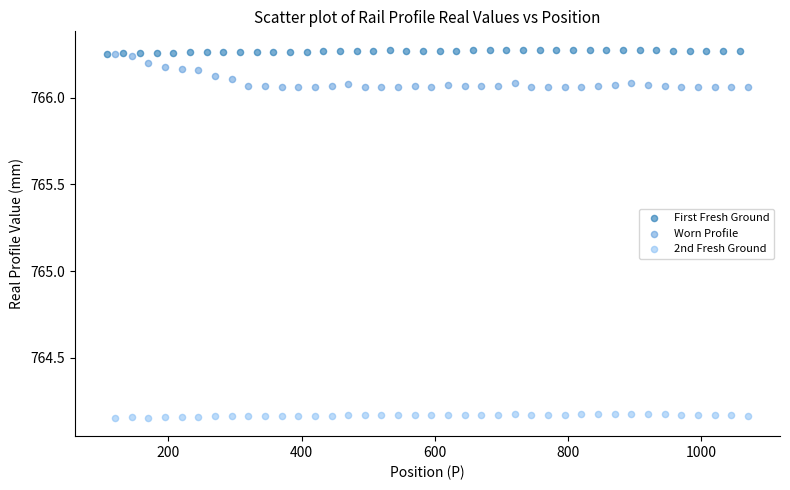

Which series reaches the maximum Y coordinate?

First Fresh Ground